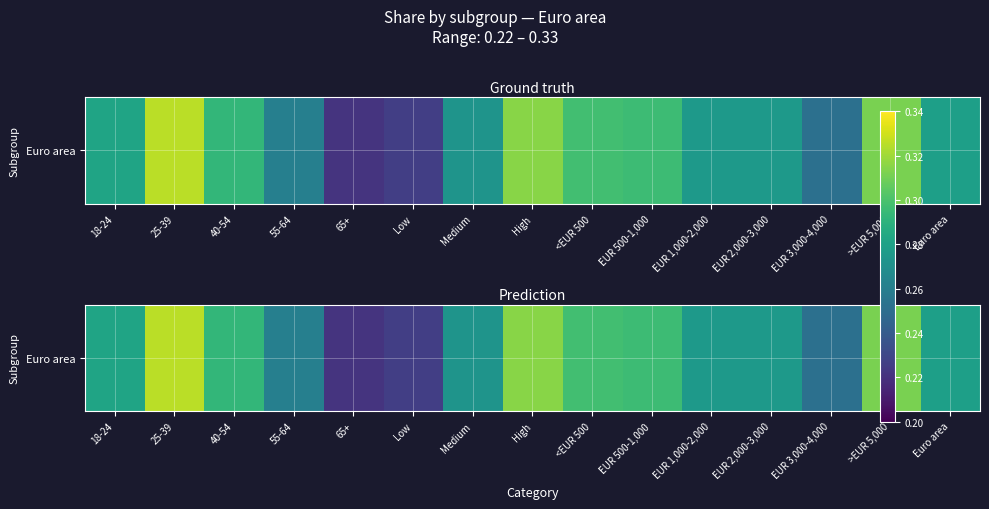

What is the difference between the maximum and second lowest values?

0.1